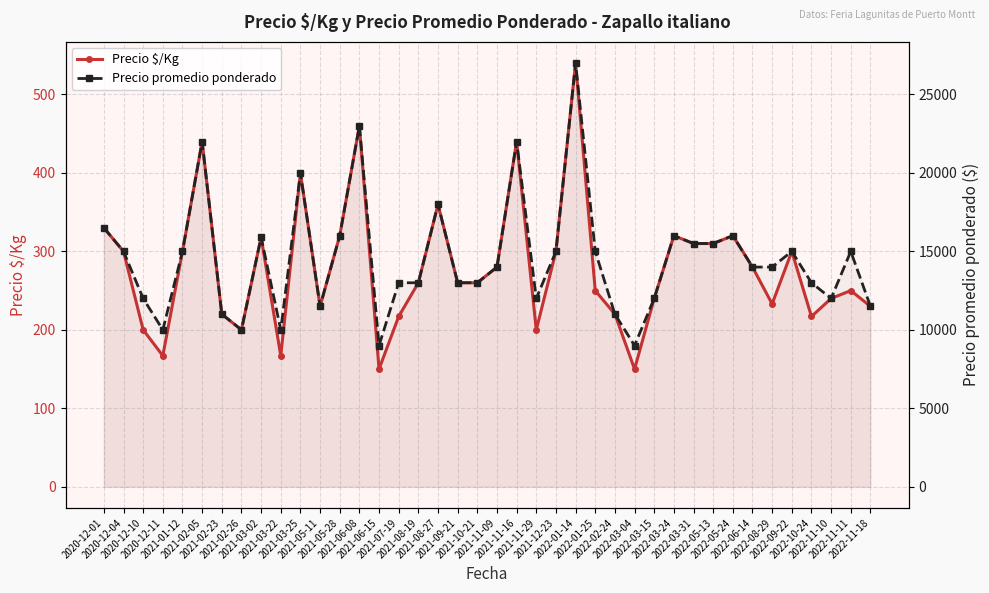

What is the difference between the maximum and minimum values in the Precio $/Kg series?

390